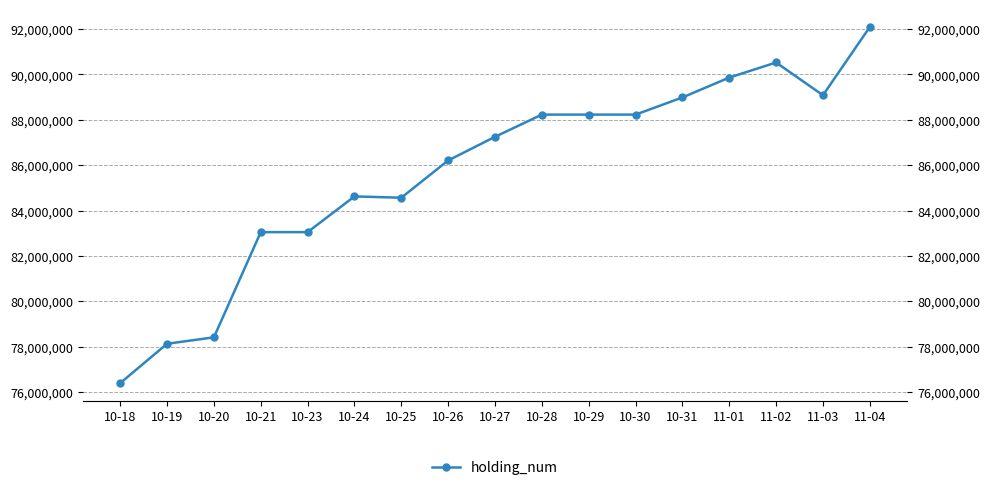

What is the label of the 7th point from the right?

10-29